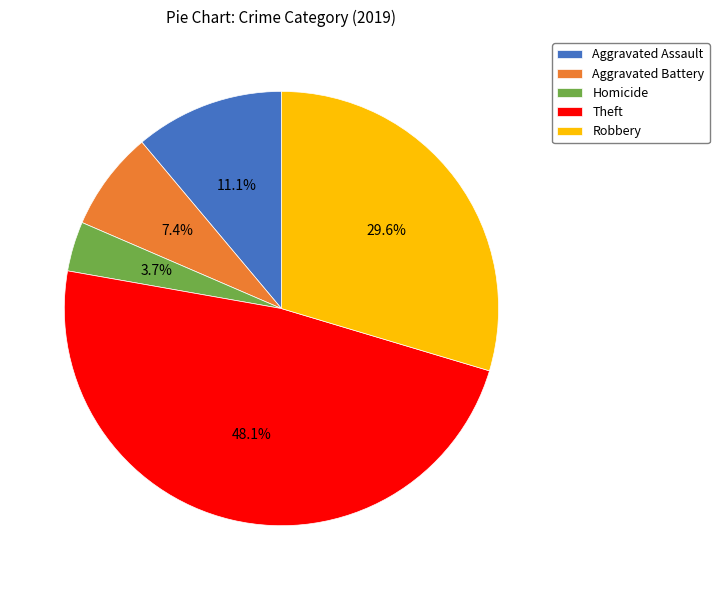

Which has a higher value, Theft or Robbery?

Theft